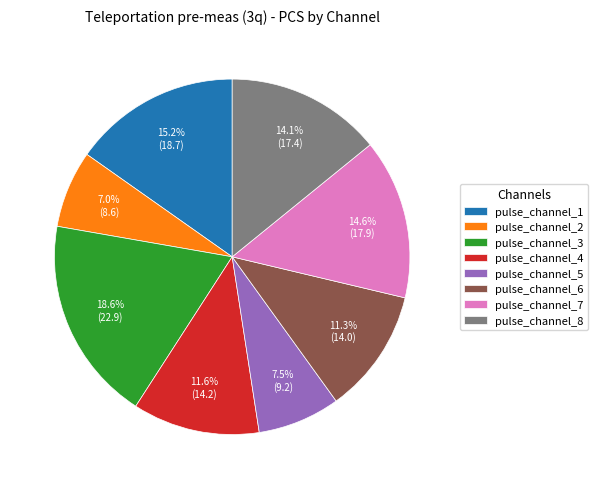

Which slice is the largest?

pulse_channel_3